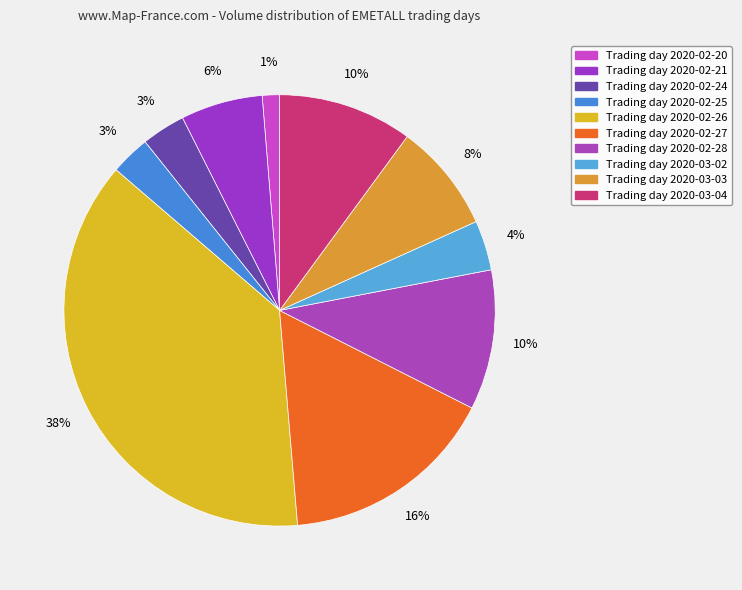

How many slices are in this pie chart?

10